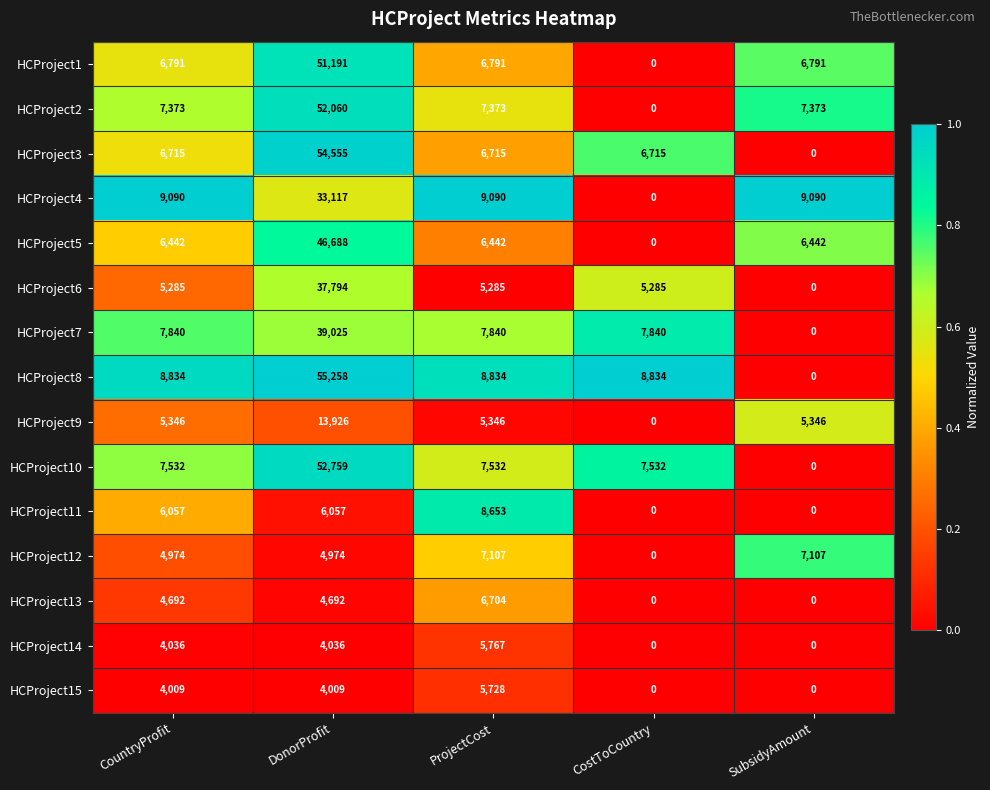

At ProjectCost, list the series in order from largest to smallest.

HCProject4, HCProject8, HCProject11, HCProject7, HCProject10, HCProject2, HCProject12, HCProject1, HCProject3, HCProject13, HCProject5, HCProject14, HCProject15, HCProject9, HCProject6